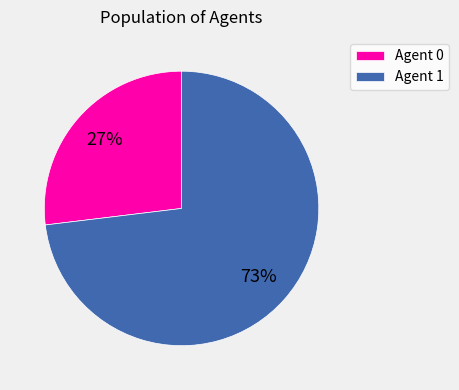

Is there any slice that represents more than half of the pie?

Yes